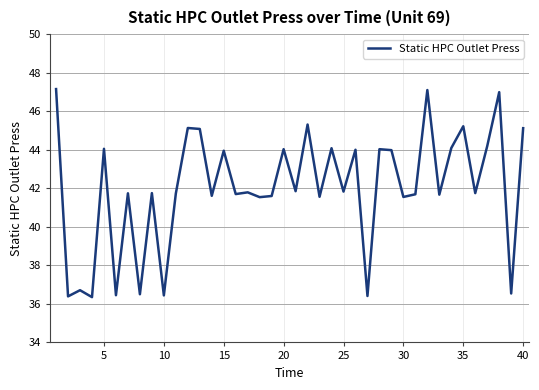

What is the difference between the second highest and second lowest values?

10.7